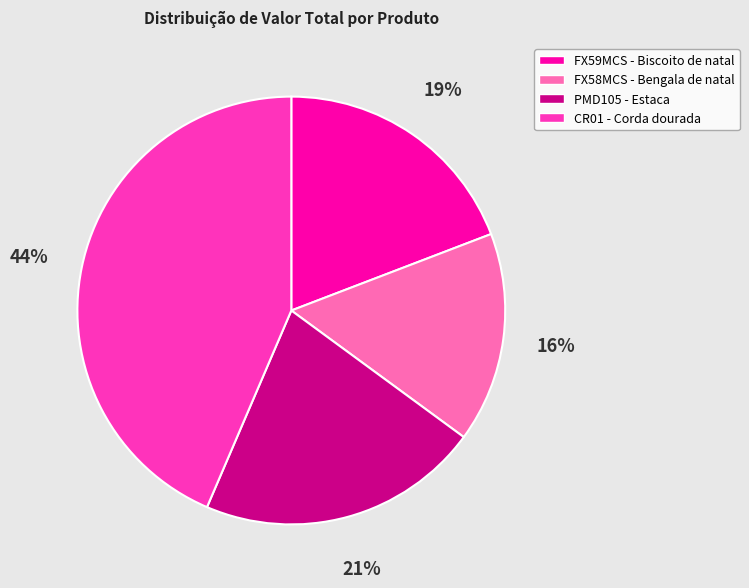

Do PMD105 - Estaca and FX58MCS - Bengala de natal together represent more than half of the pie?

No